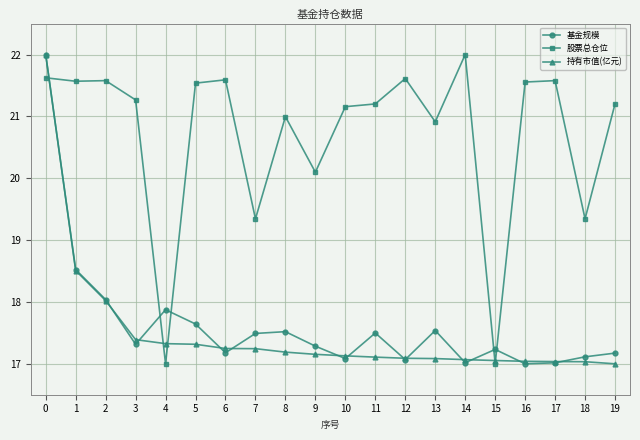

Which series has the largest total across all categories?

股票总仓位